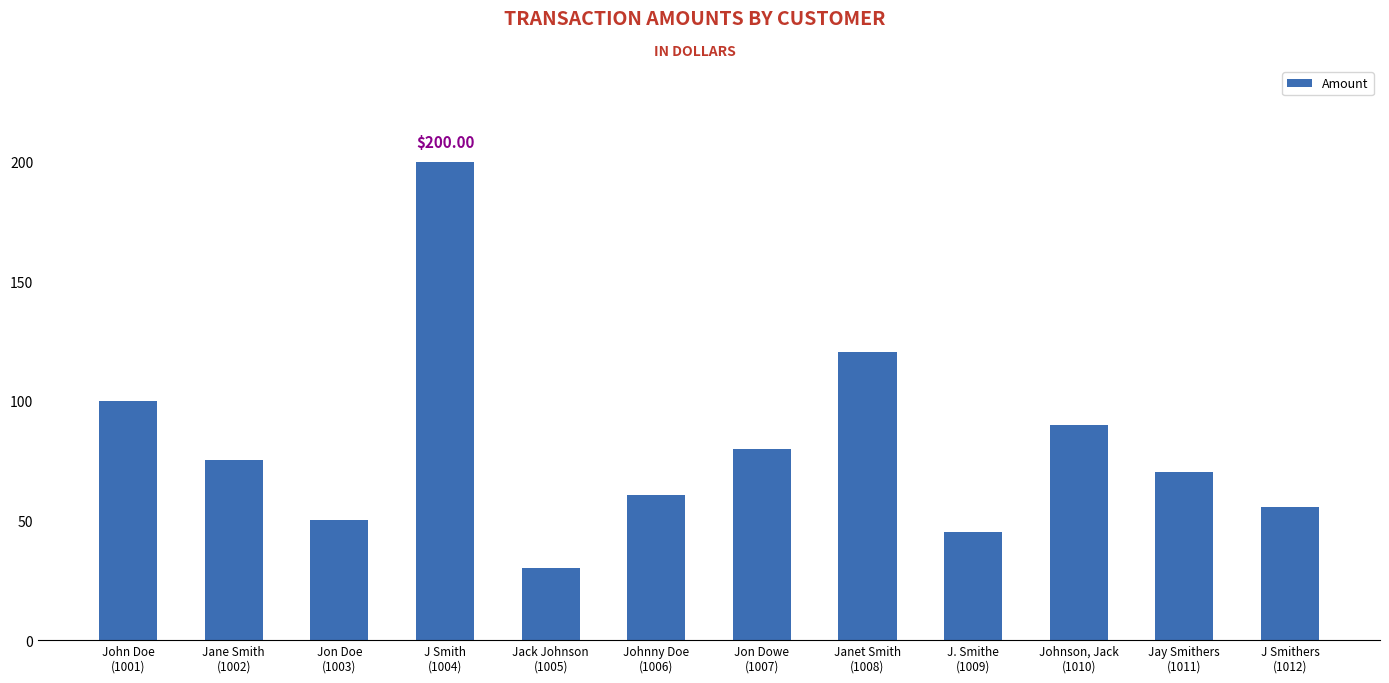

How many values are below 75?

6